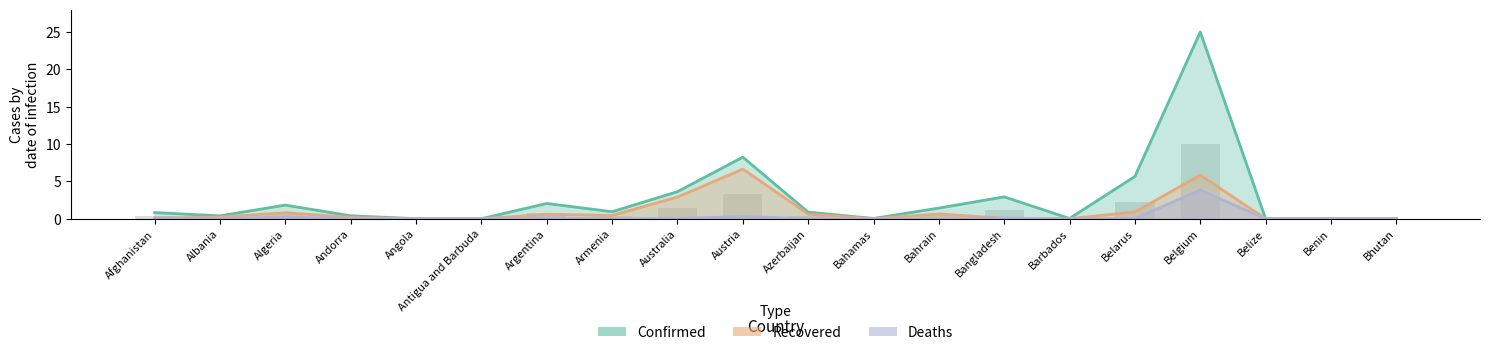

Which series has the largest range (max minus min)?

Confirmed